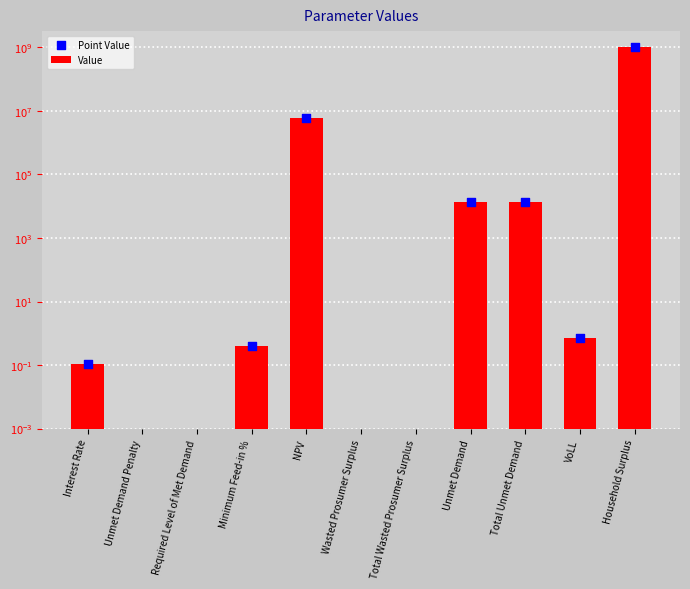

What is the total value across all series at Interest Rate?

0.2